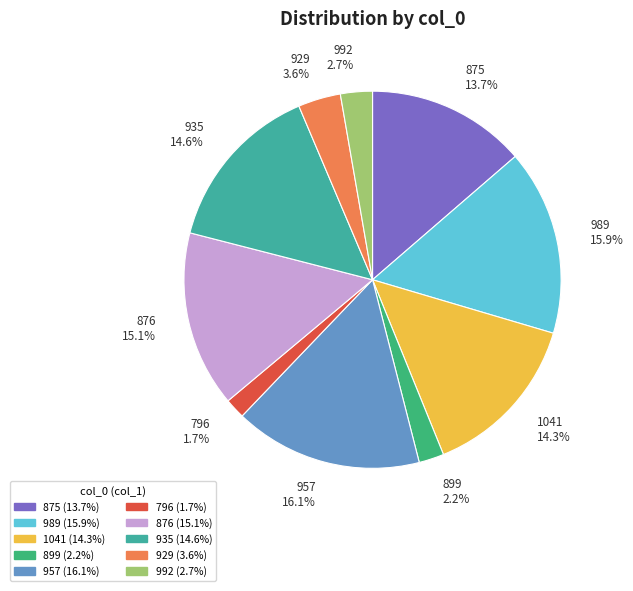

Is it true that 1041 is 24% of the pie?

False